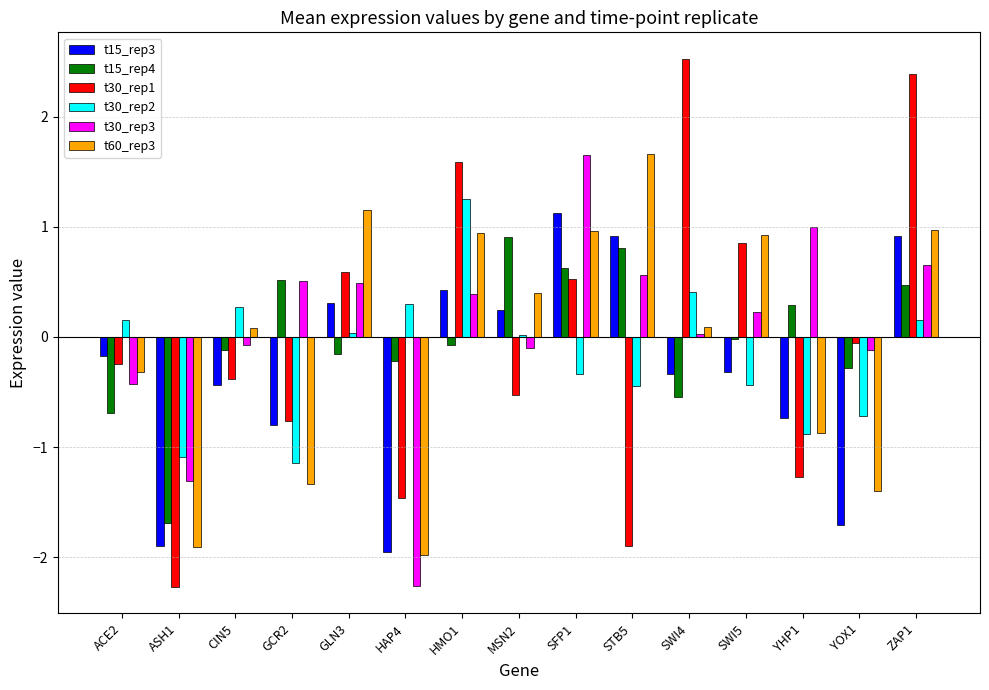

What is the total value across all series at SWI5?

1.2